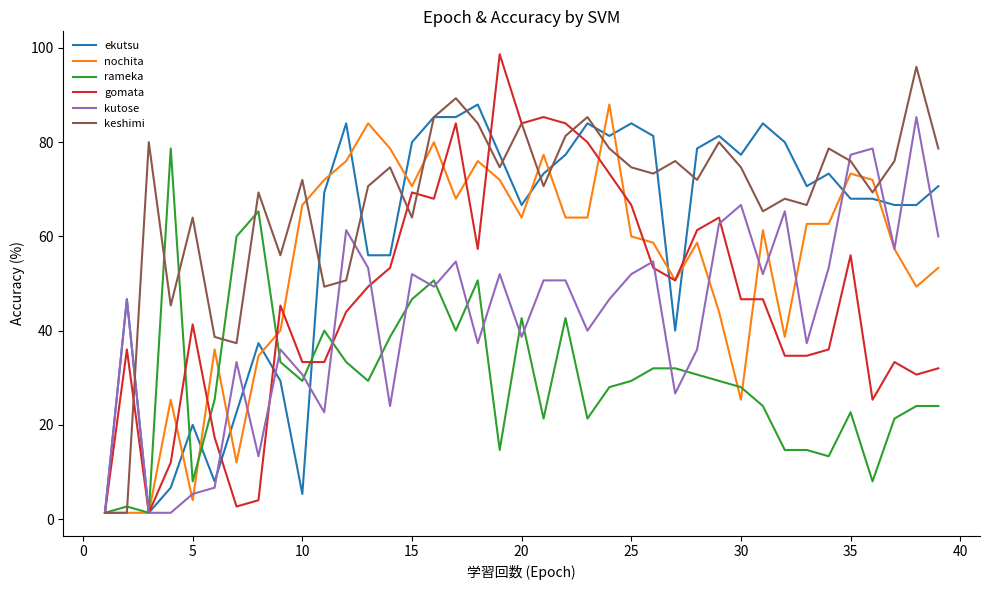

Which series has the largest total across all categories?

keshimi